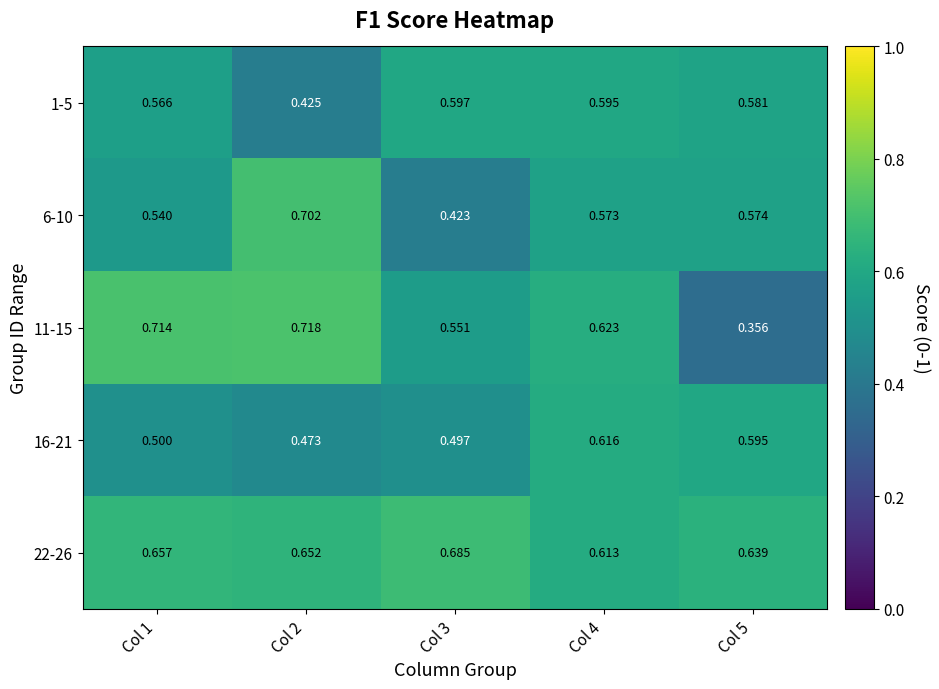

At how many categories does at least one series exceed 0?

5